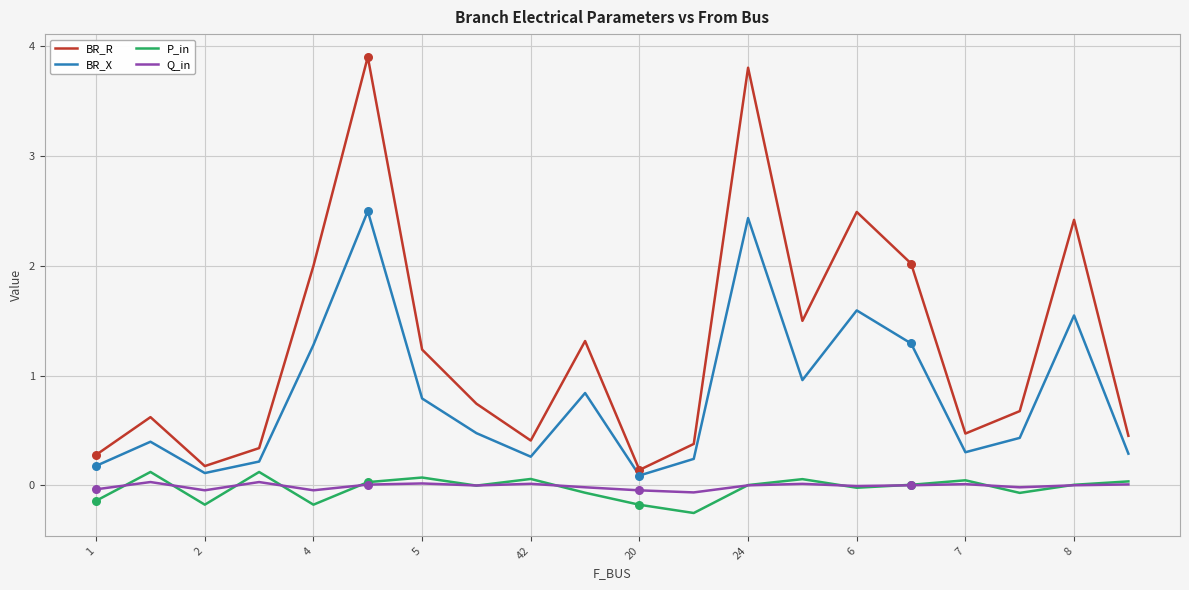

Which series has the largest total across all categories?

BR_R